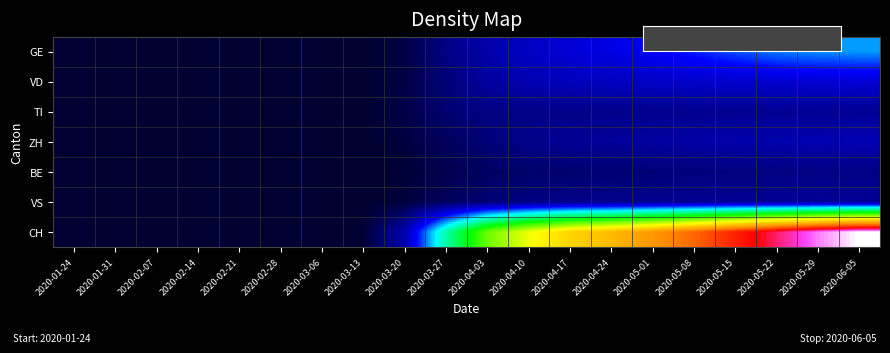

List the series in order of their peak value, lowest first.

BE, TI, VS, ZH, VD, GE, CH